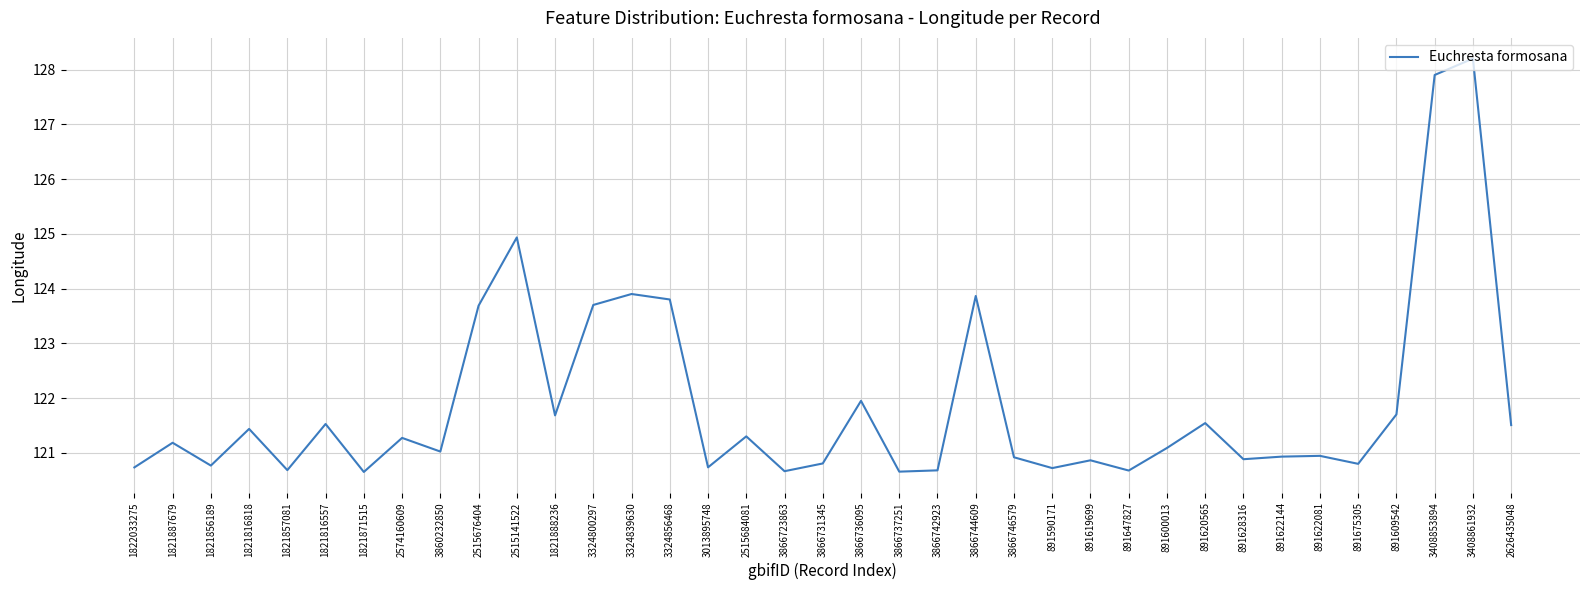

The value at 891619699 is 120.9. True or false?

True